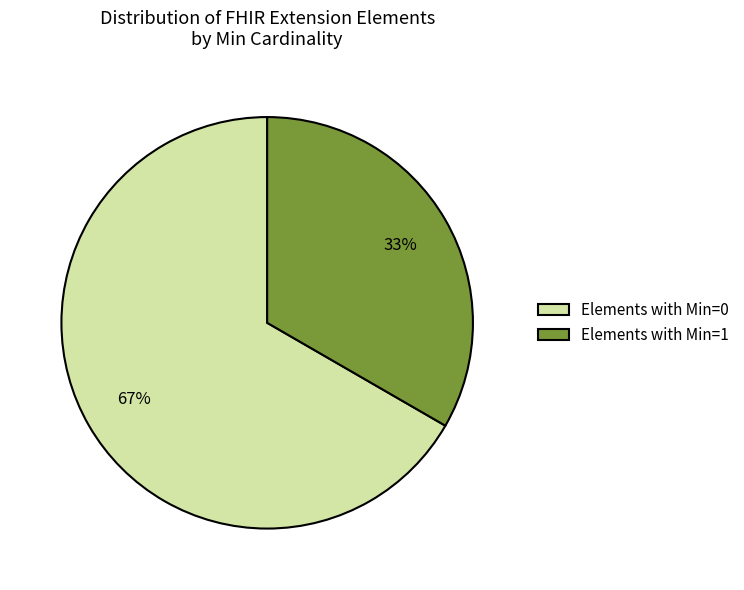

What is the ratio of the value at Elements with Min=1 to the value at Elements with Min=0?

0.5